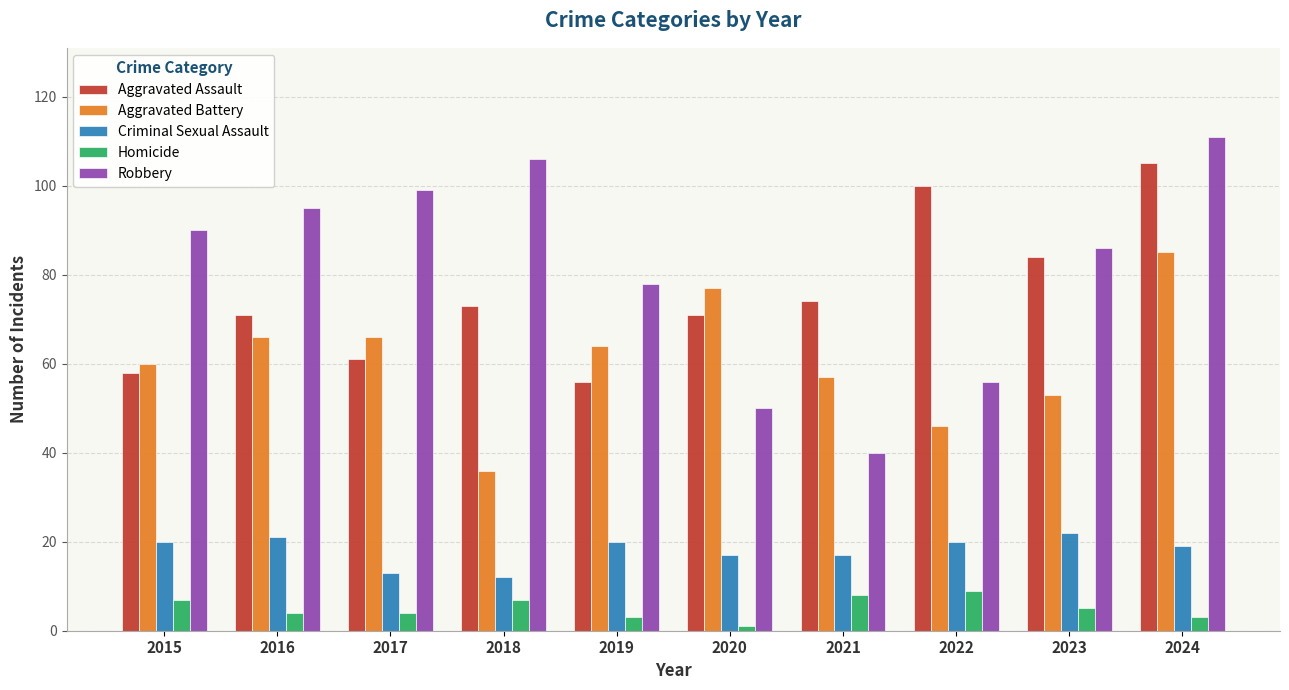

What is the minimum value shown in the chart?

1